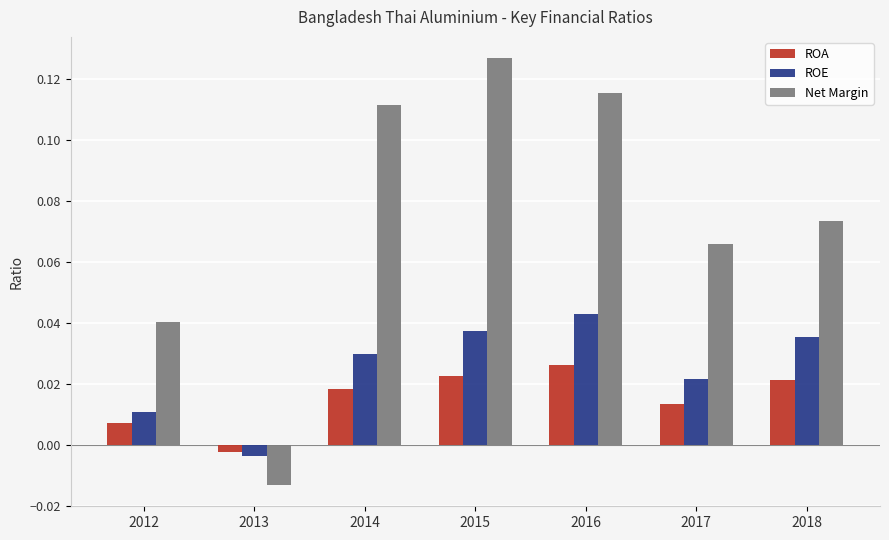

The value of Net Margin at 2016 is 0.2. True or false?

False